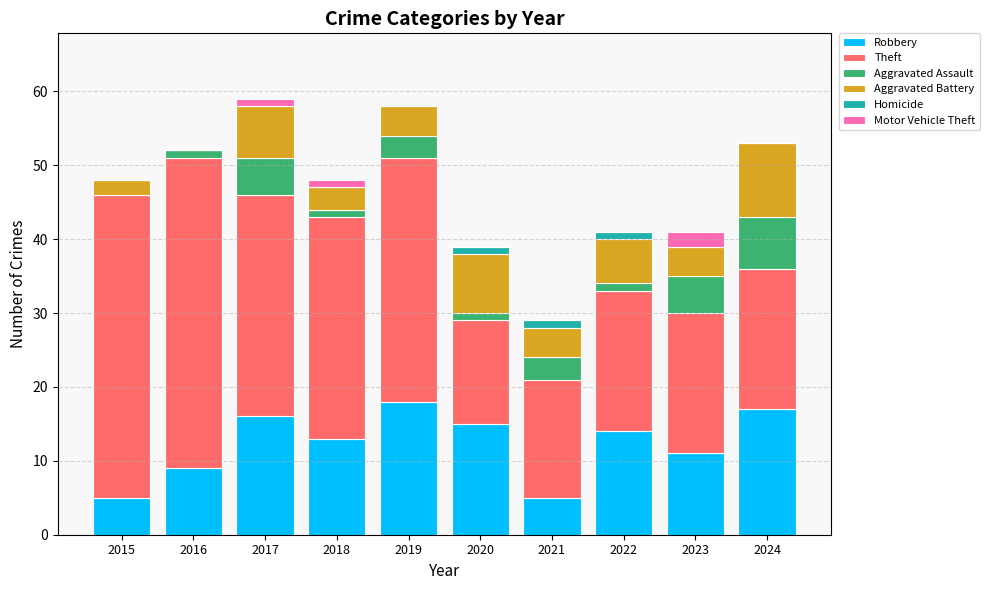

What is the highest value of the Robbery series?

18